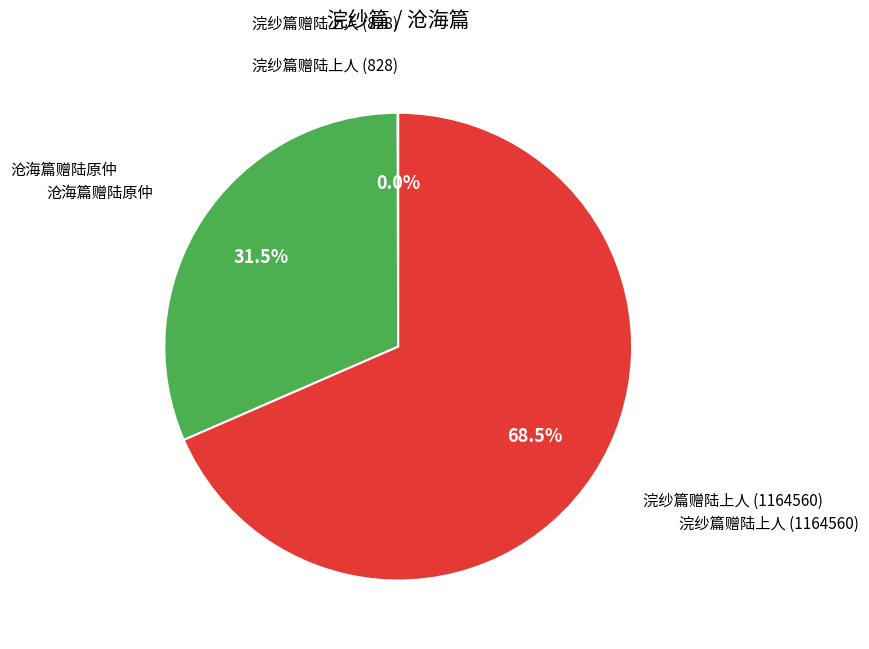

Is there a majority slice in this chart?

Yes